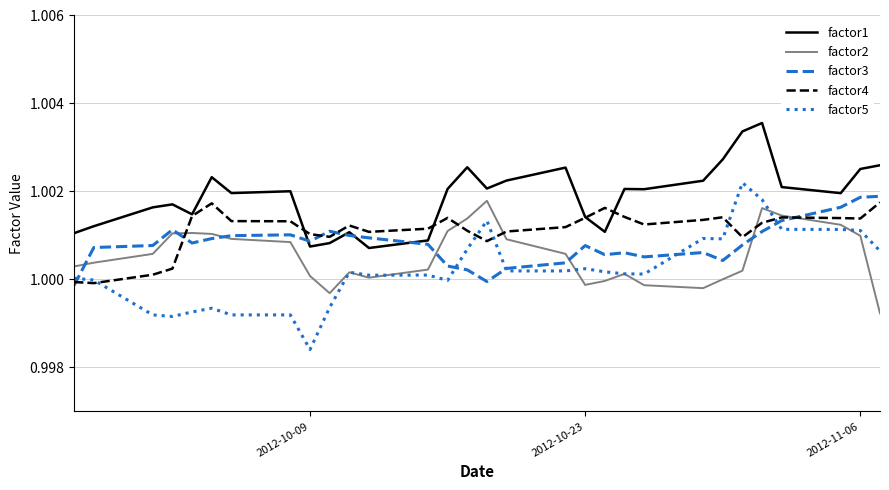

Which series ends up on top after the final intersection of factor2 and factor3?

factor3